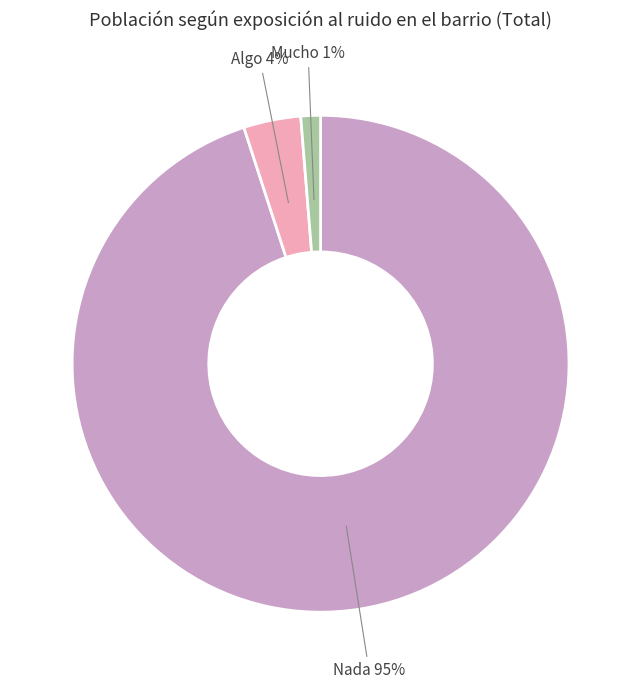

Count the number of slices in the pie.

3